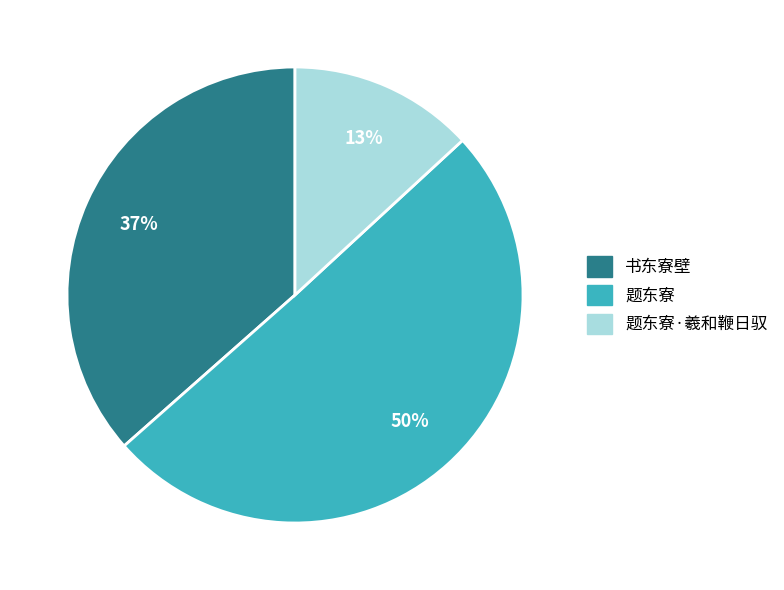

Is the sum of 题东寮 and 书东寮壁 greater than half?

Yes